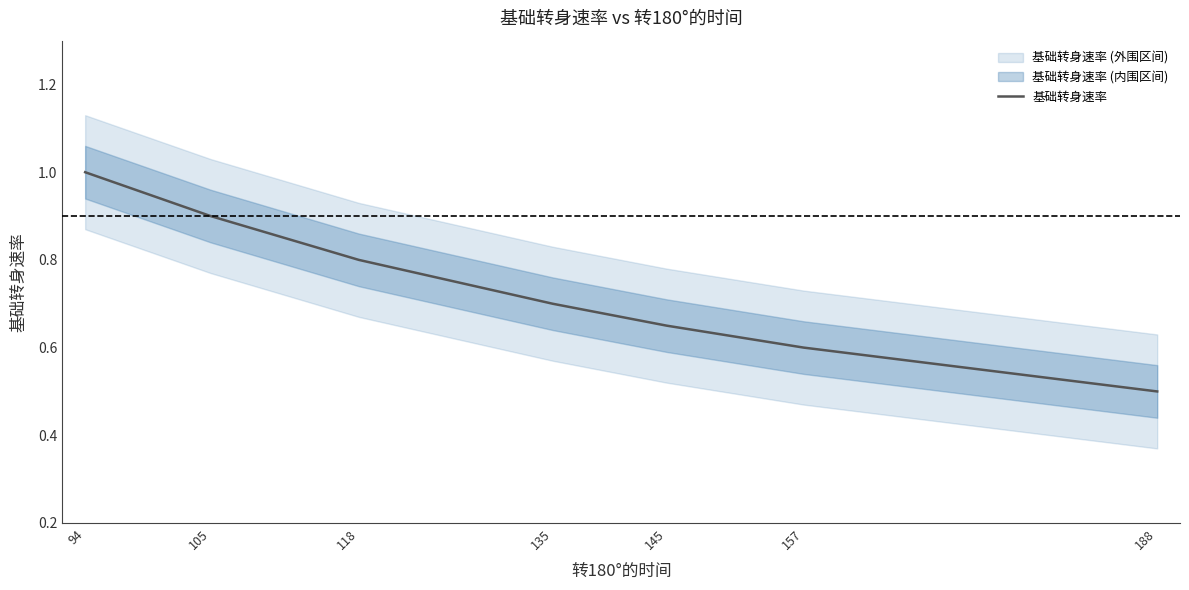

Is it true that the value at 94 is 0.5?

False